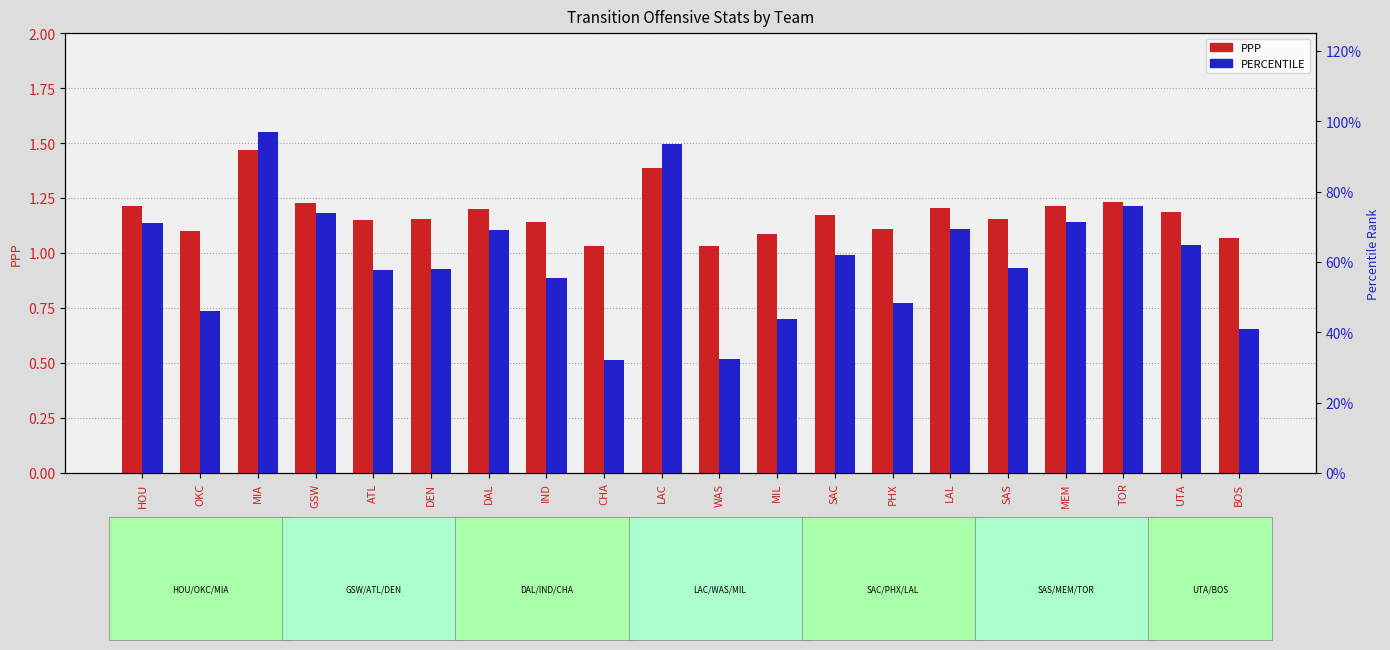

What is the maximum value shown in the chart?

1.5